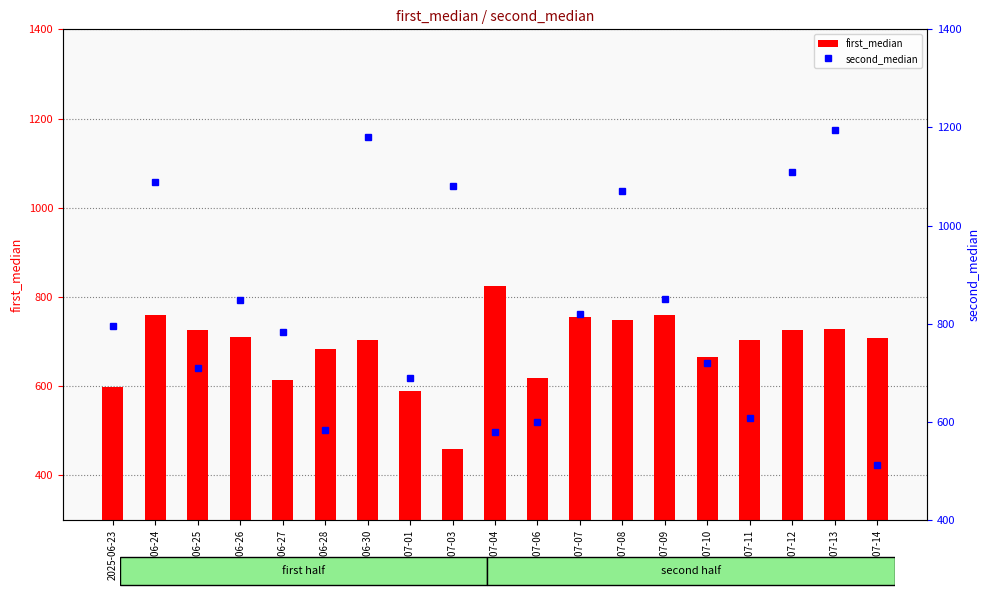

Read the first_median value at 2025-07-14.

706.8